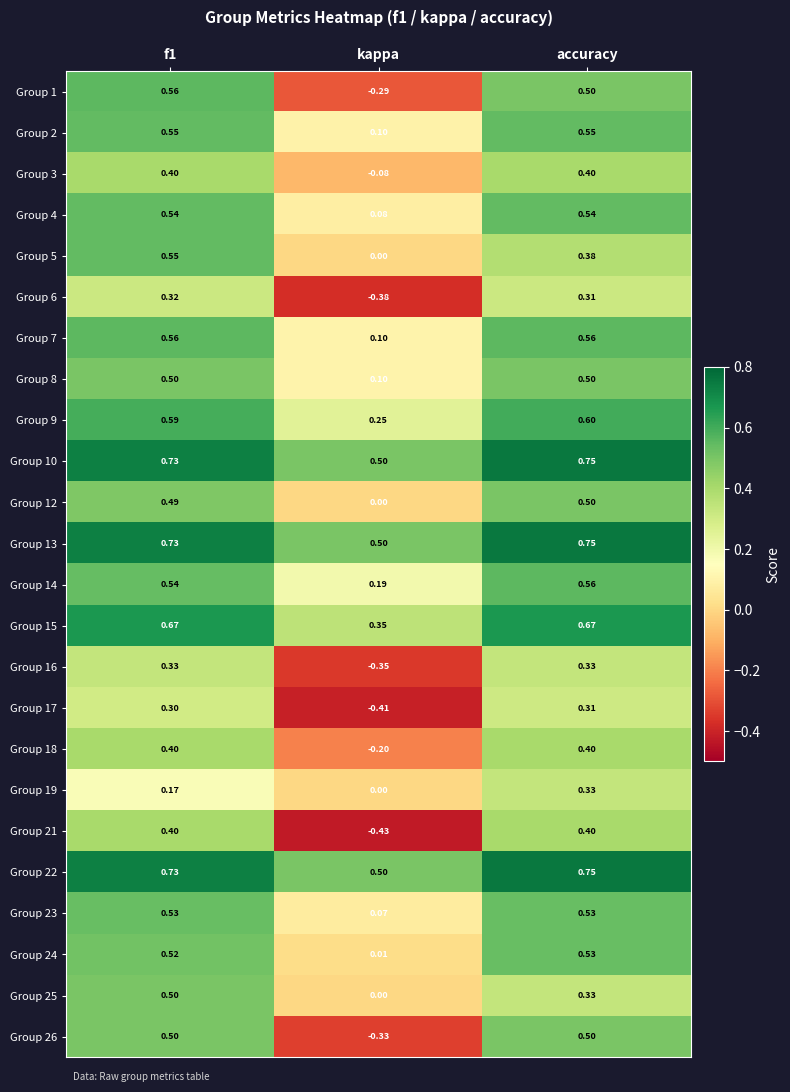

Is the value of Group 21 at f1 greater than the value of Group 22 at kappa?

No